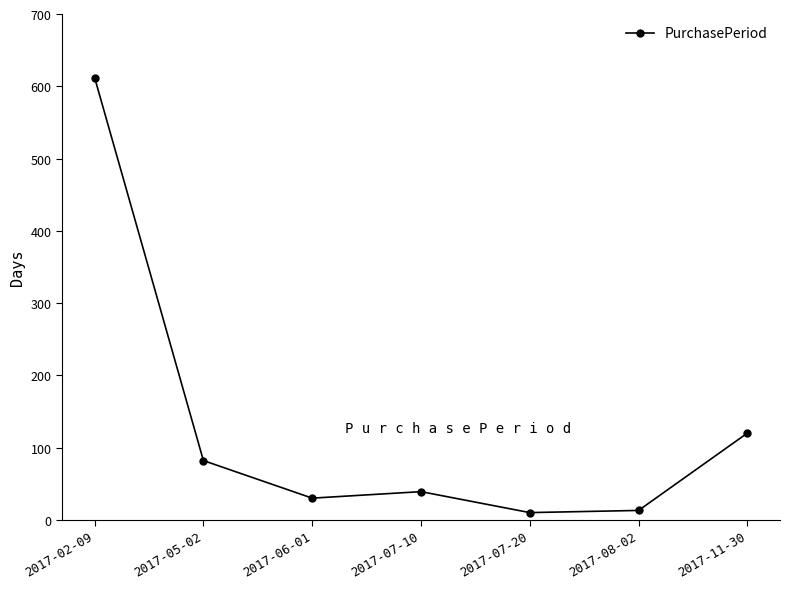

The value at 2017-06-01 is 30. True or false?

True